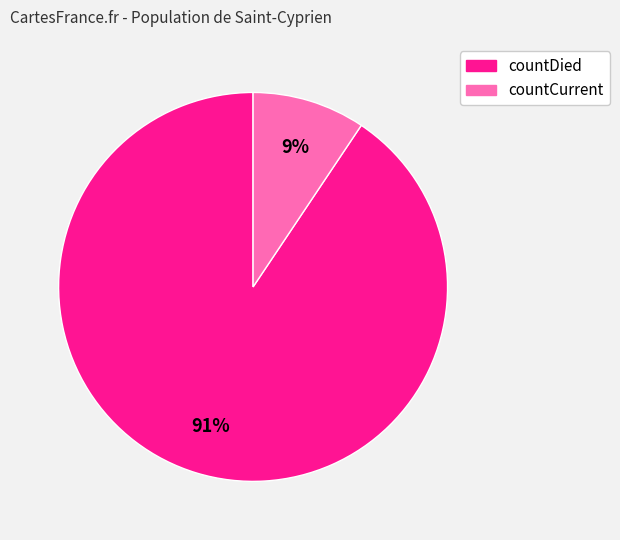

To the nearest percent, what portion does countCurrent represent?

9%